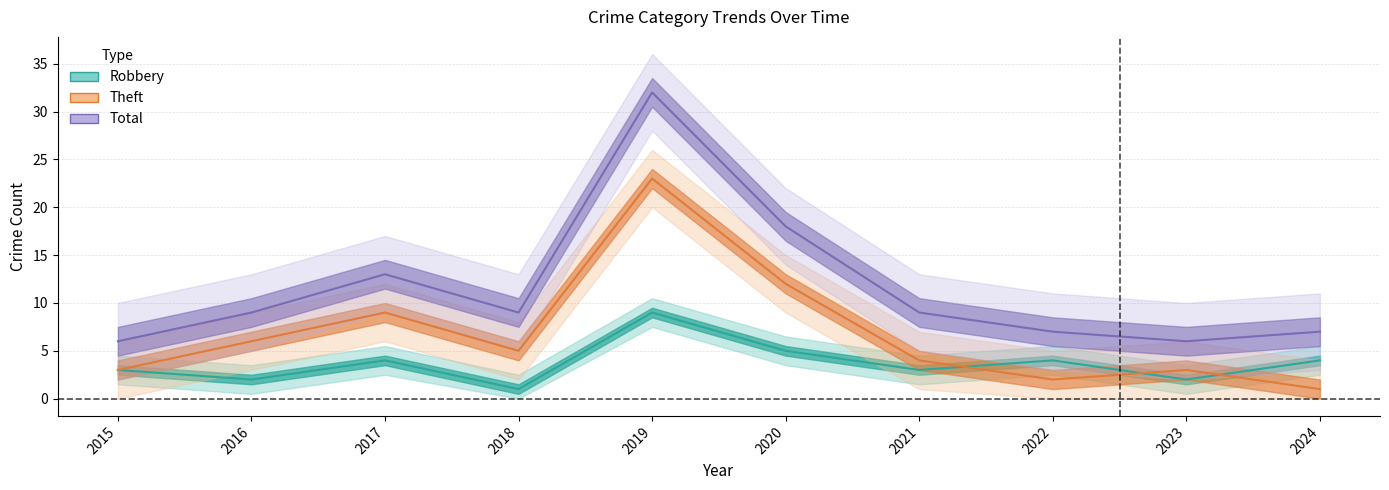

Which series has the largest total across all categories?

Total